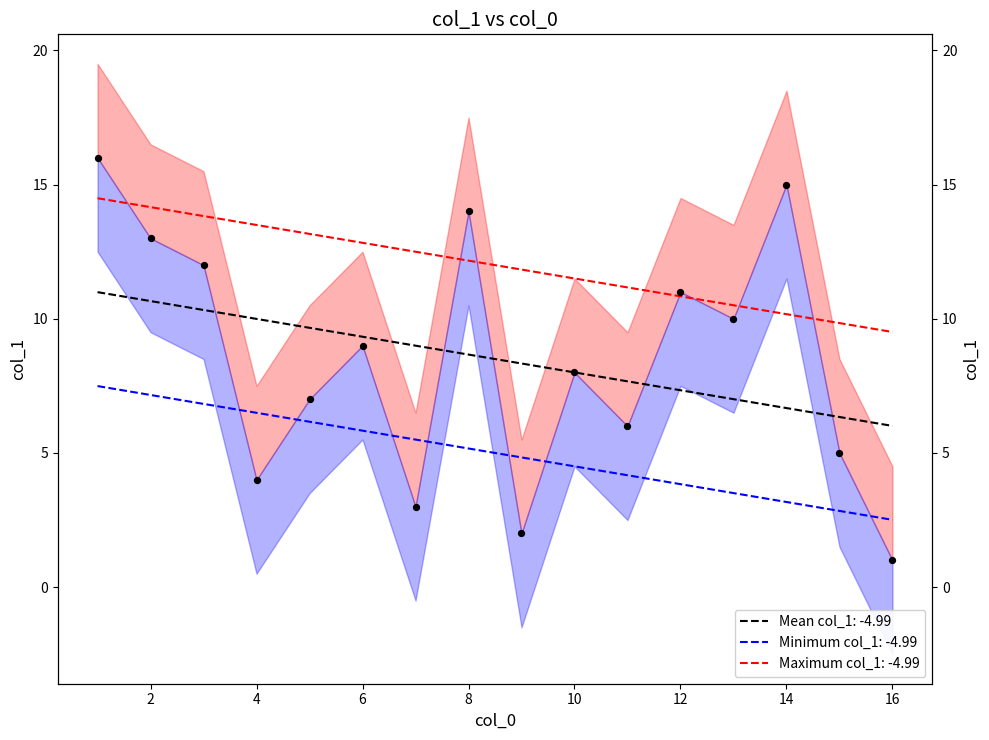

Is the value of upper at 16 greater than the value of lower at 11?

Yes